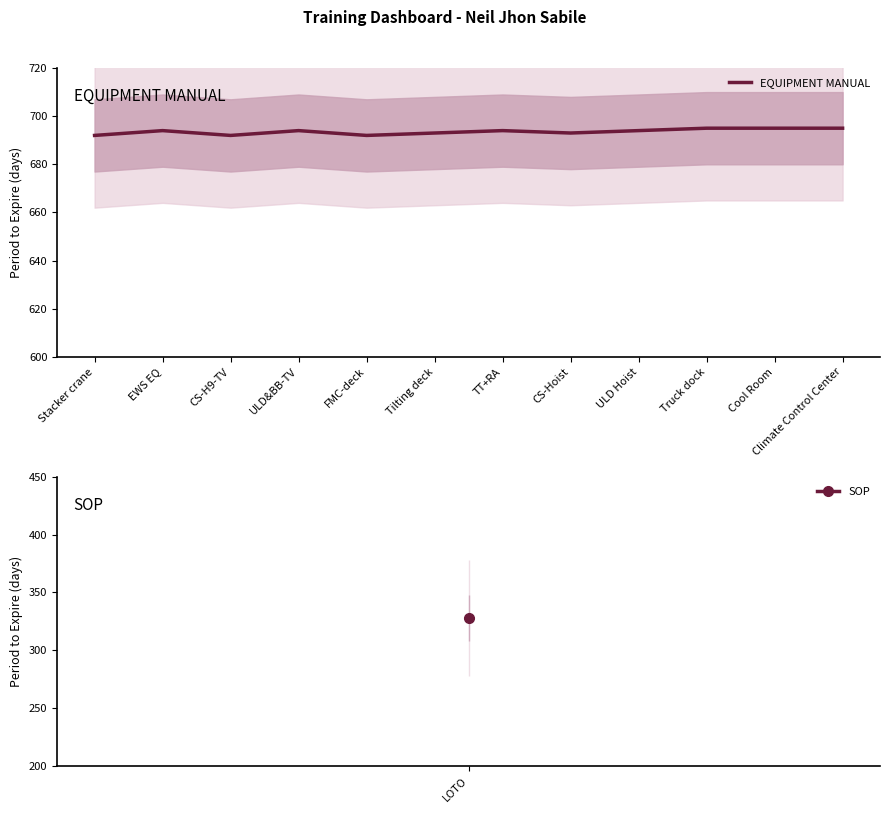

What is the difference between the maximum and second lowest values?

3